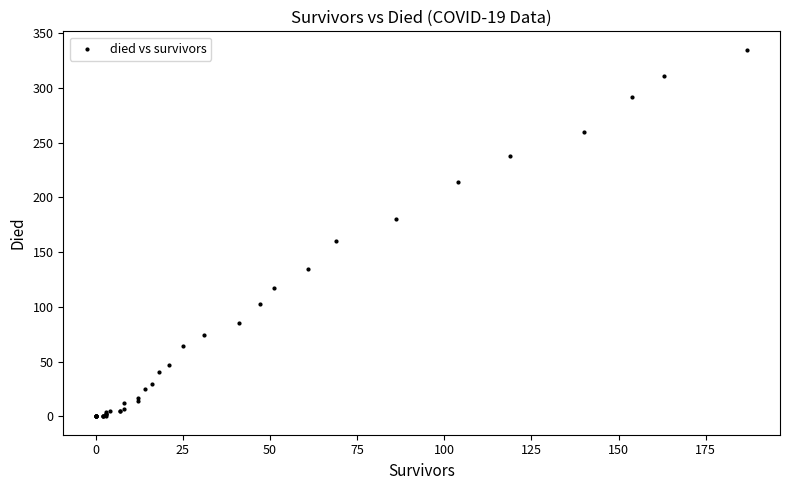

What Y value in the scatter plot is closest to 167?

160